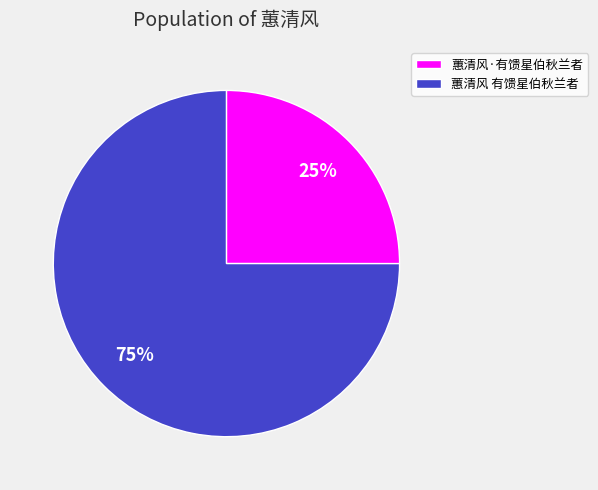

How many slices are in this pie chart?

2